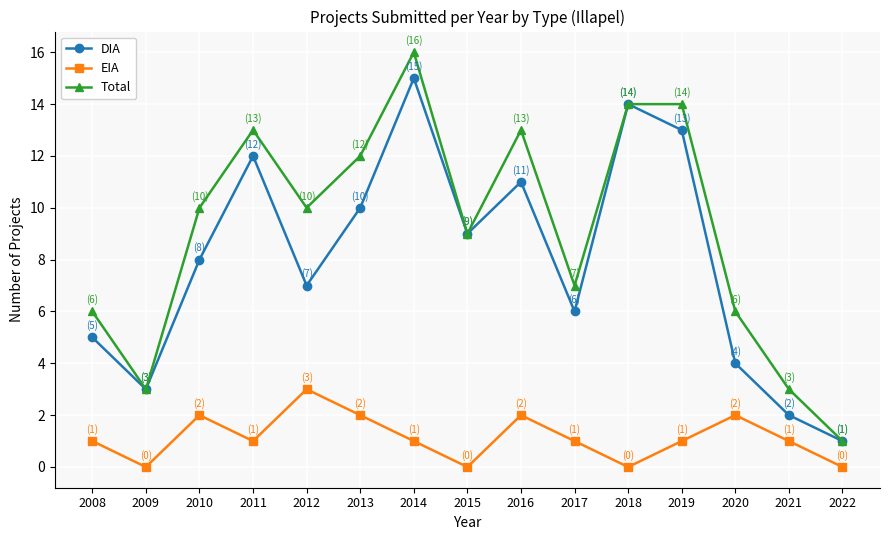

Is the value of DIA at 2021 greater than the value of EIA at 2019?

Yes